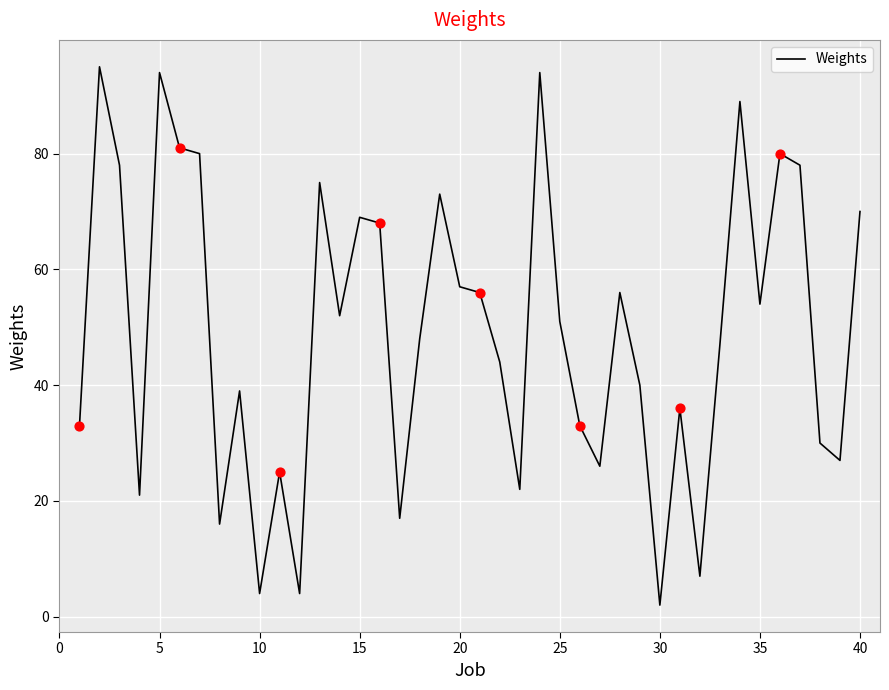

What is the difference between the maximum and minimum values?

93